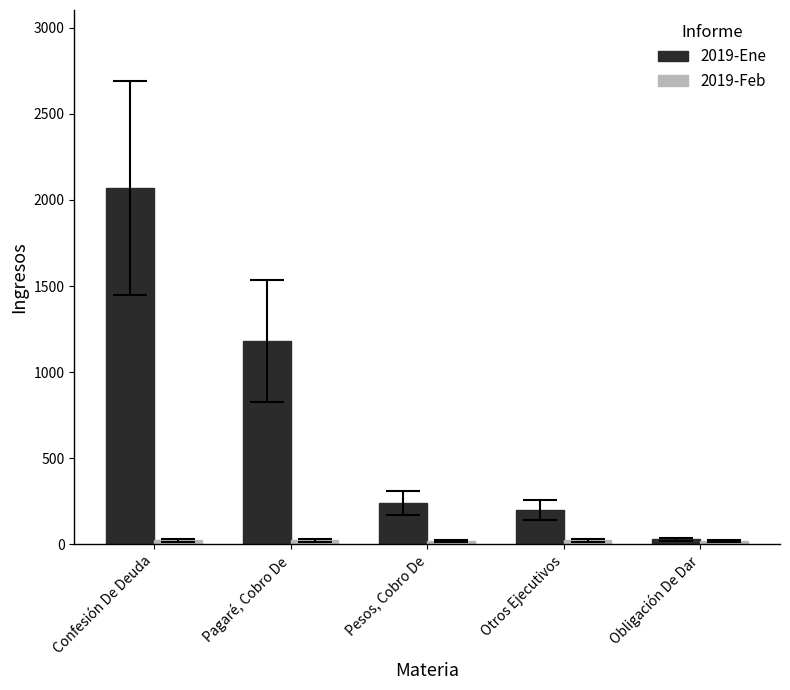

At which category is the sum across all series the highest?

Confesión De Deuda